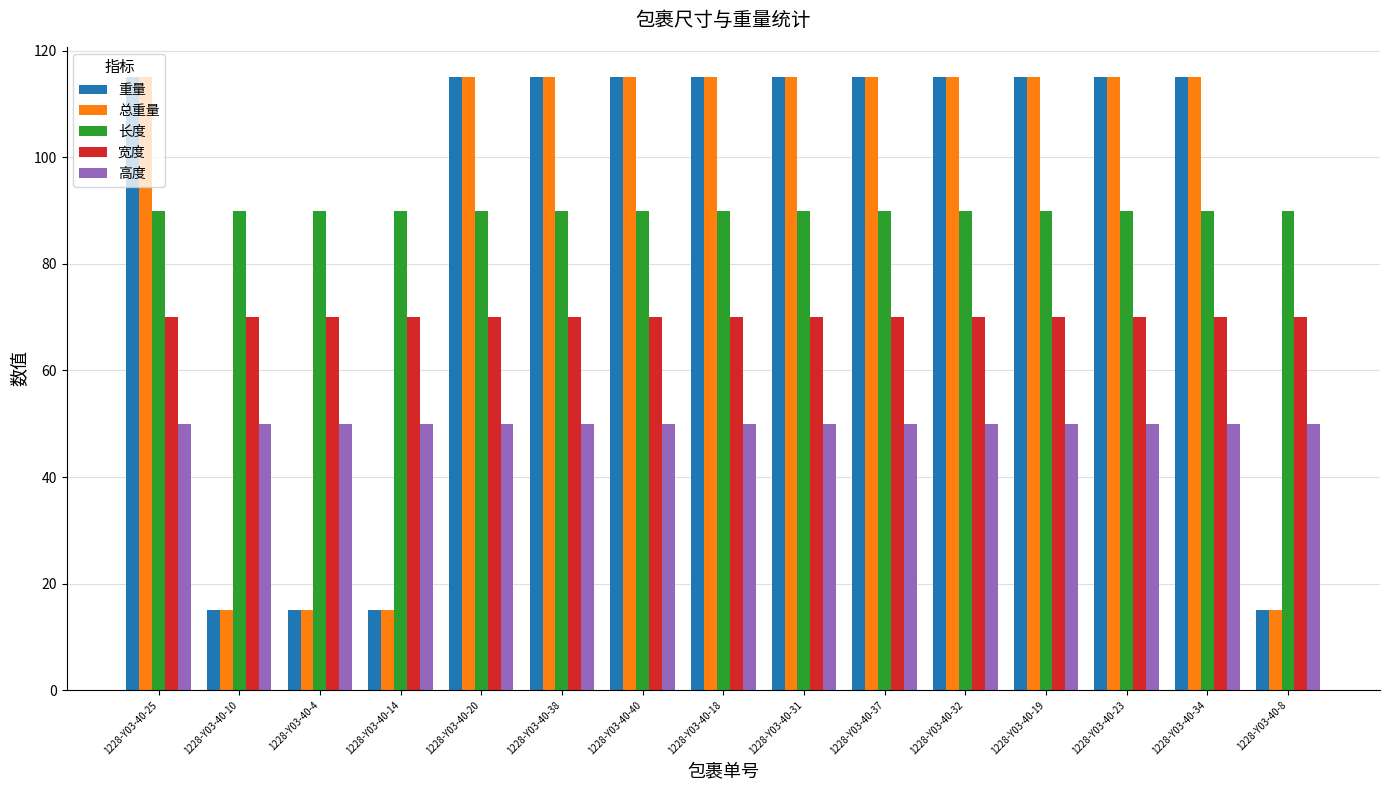

What is the maximum value shown in the chart?

115